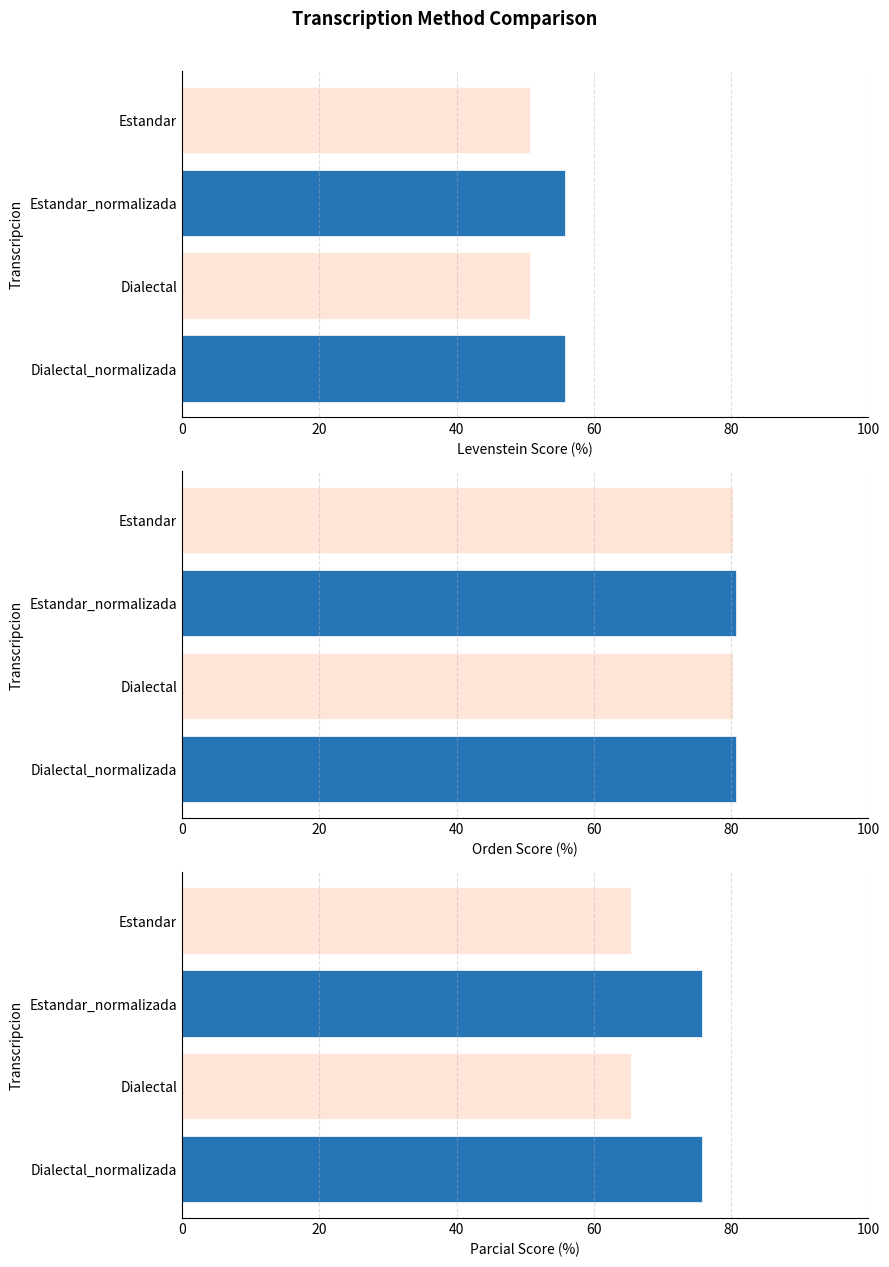

True or false: Orden has a value of 42.6 at Estandar.

False